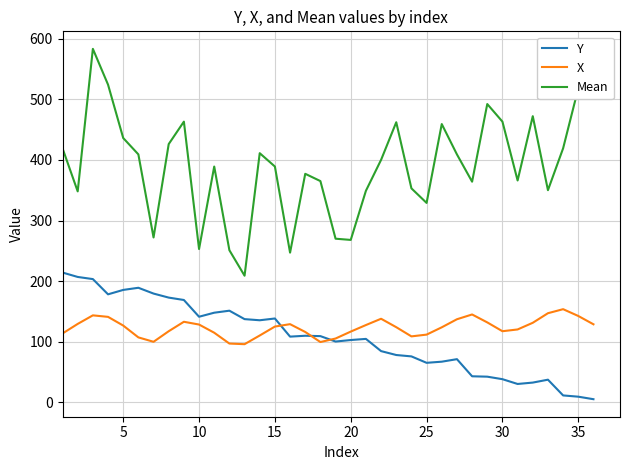

Rank the series by their maximum value, from highest to lowest.

Mean, Y, X